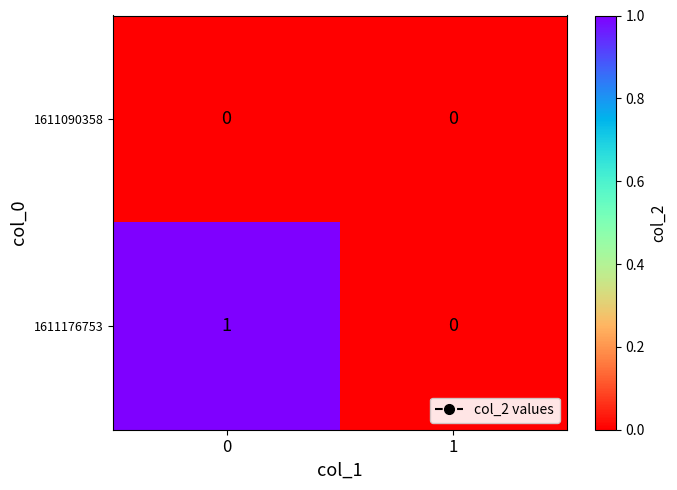

List the series in order of their peak value, highest first.

1611176753, 1611090358